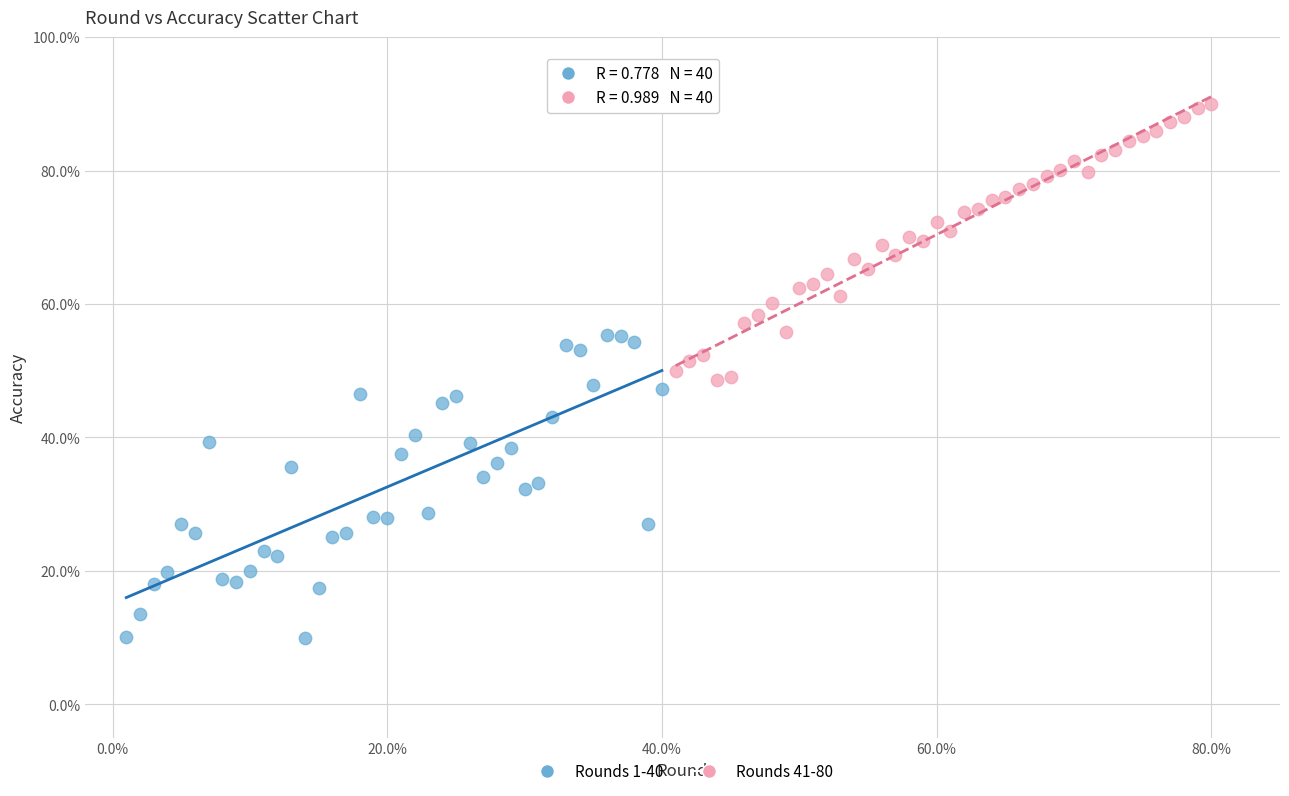

Which series contains the highest Y value?

Rounds 41-80